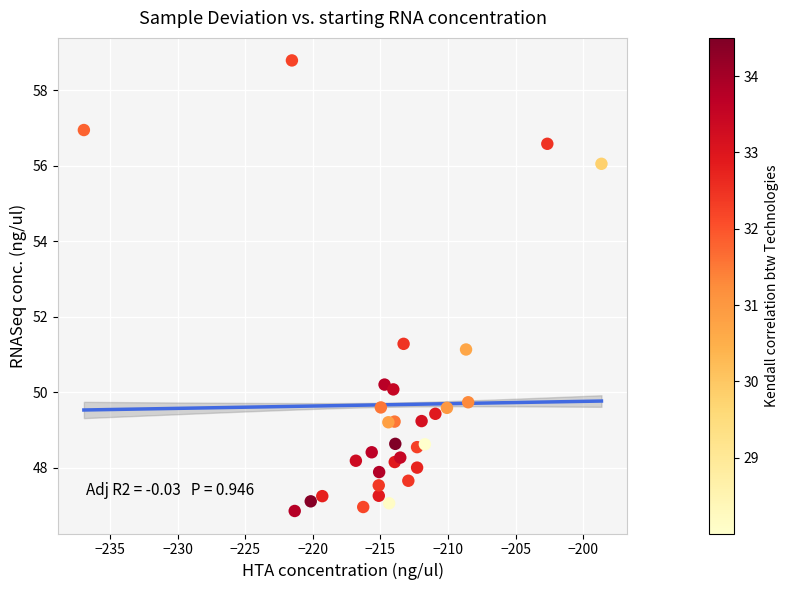

What Y value in the scatter plot is closest to 52?

51.3